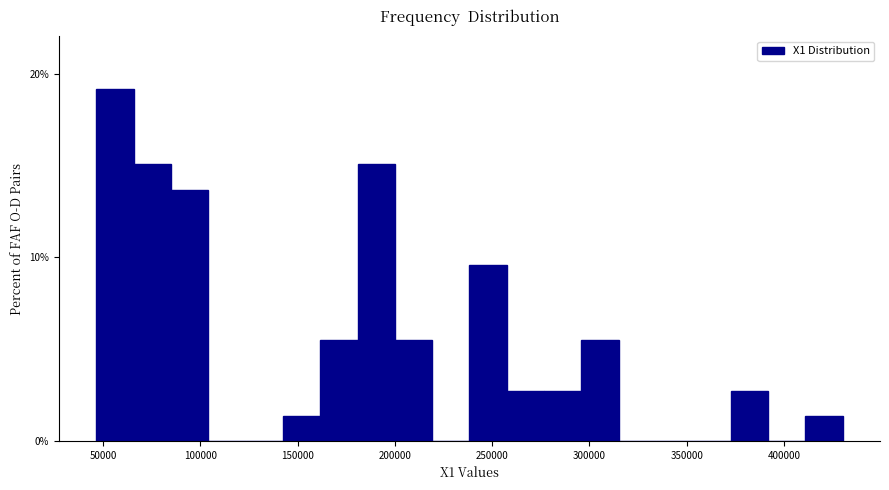

Read against the x-axis, roughly where is the centre of the tallest bar?

55000